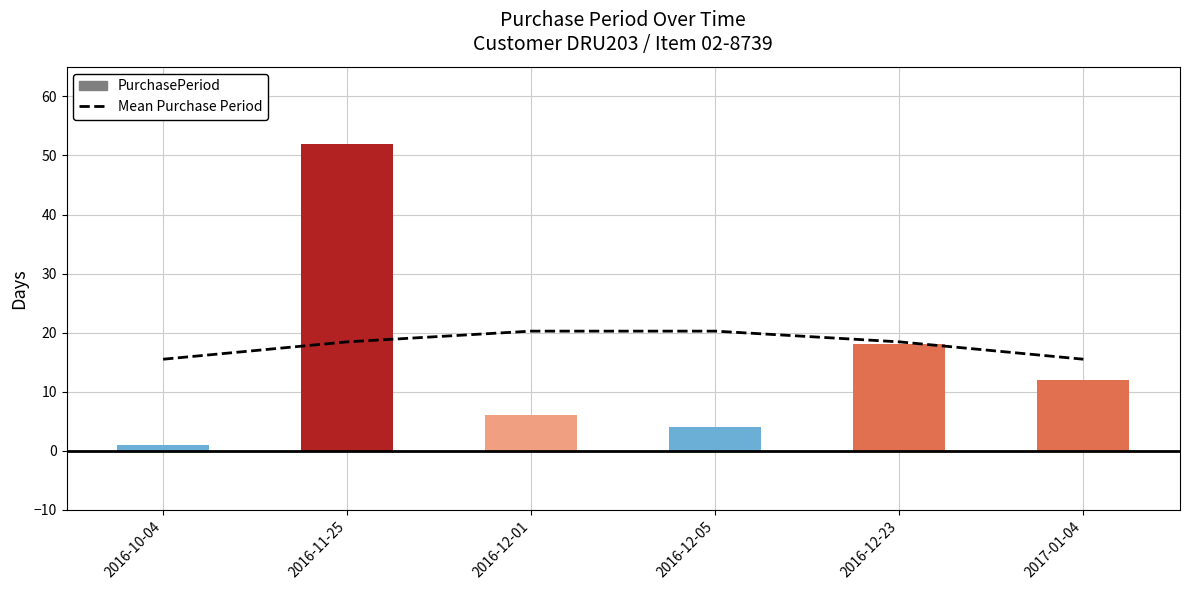

The PurchasePeriod series shows 6.0 at 2016-12-01. True or false?

True